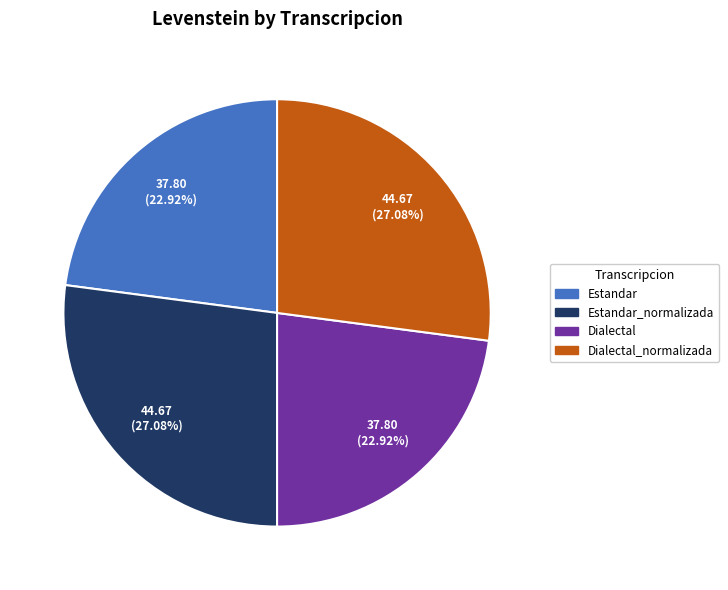

Is there any slice that represents more than half of the pie?

No